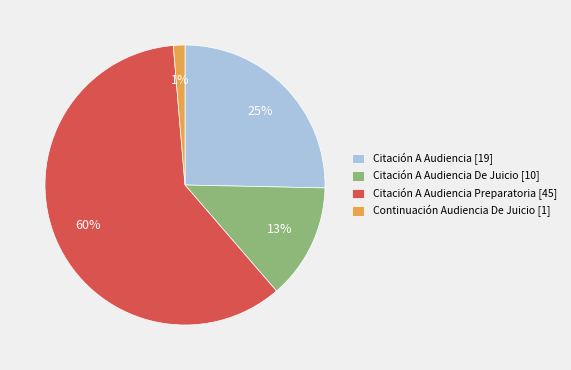

Which has a higher value, Continuación Audiencia De Juicio [1] or Citación A Audiencia De Juicio [10]?

Citación A Audiencia De Juicio [10]